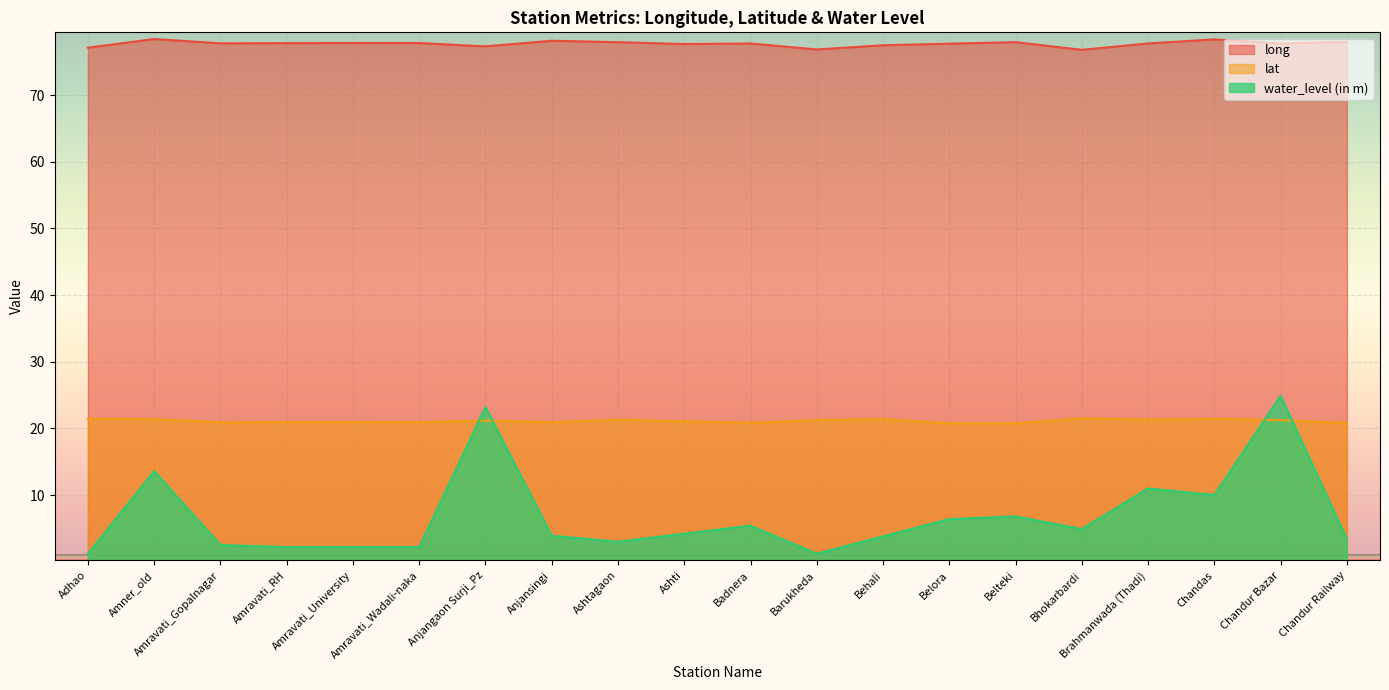

Reading left to right, extract all data points from this chart.

long: 77.1	78.4	77.7	77.8	77.8	77.8	77.3	78.1	77.9	77.6	77.7	76.8	77.5	77.7	77.9	76.8	77.7	78.3	77.7	78.0
lat: 21.4	21.4	20.9	20.9	20.9	20.9	21.2	20.9	21.3	21.1	20.8	21.2	21.4	20.8	20.8	21.5	21.3	21.4	21.2	20.8
water_level (in m): 1.2	13.6	2.5	2.2	2.2	2.2	23.2	3.9	3.0	4.2	5.4	1.2	3.8	6.4	6.8	4.9	11.0	10.0	24.9	3.4